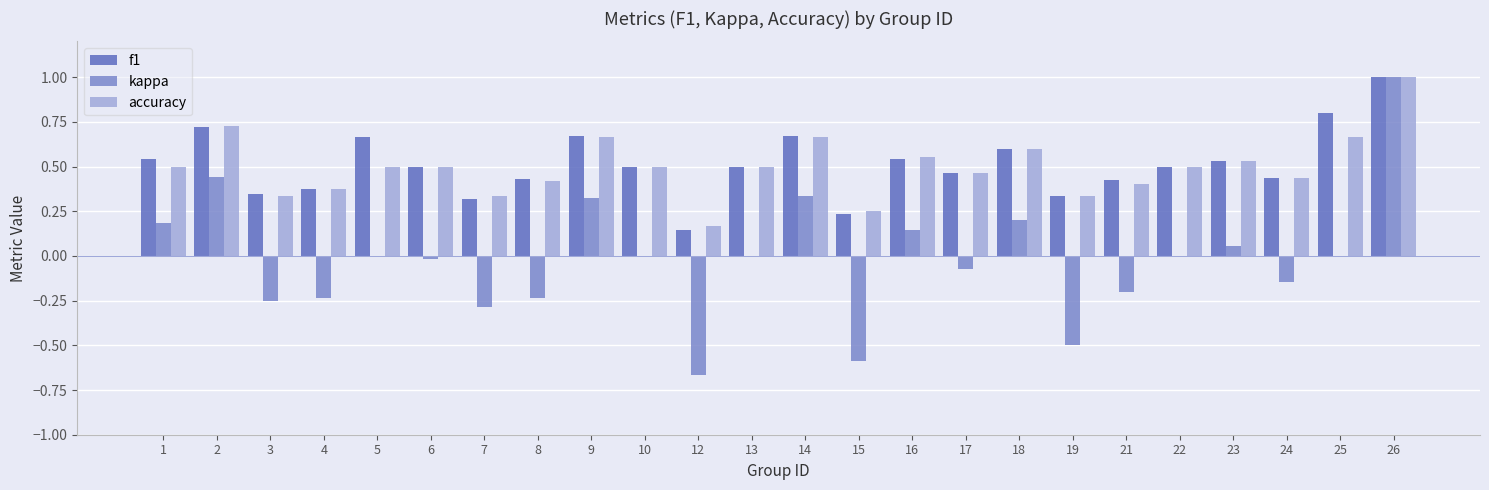

What is the greatest value displayed?

1.0